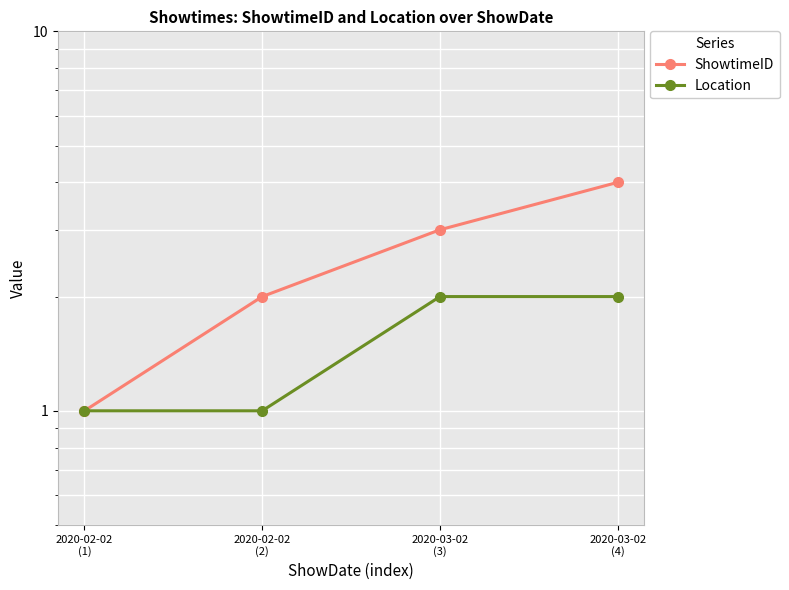

Rank the series at 2020-03-02
(3) from lowest to highest value.

Location, ShowtimeID